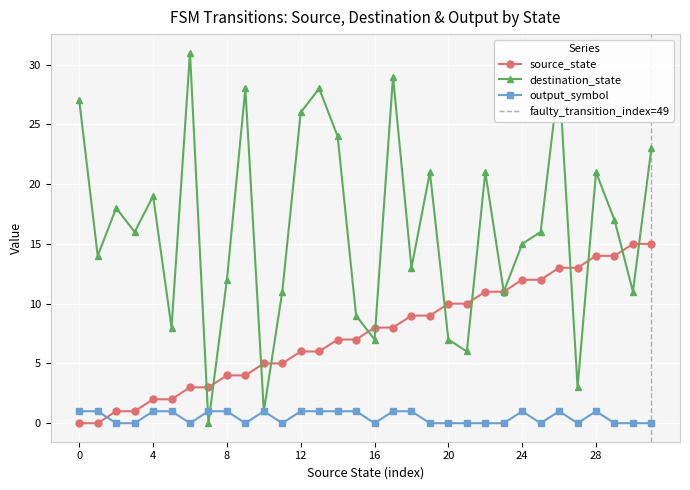

How many values in output_symbol are above zero?

16